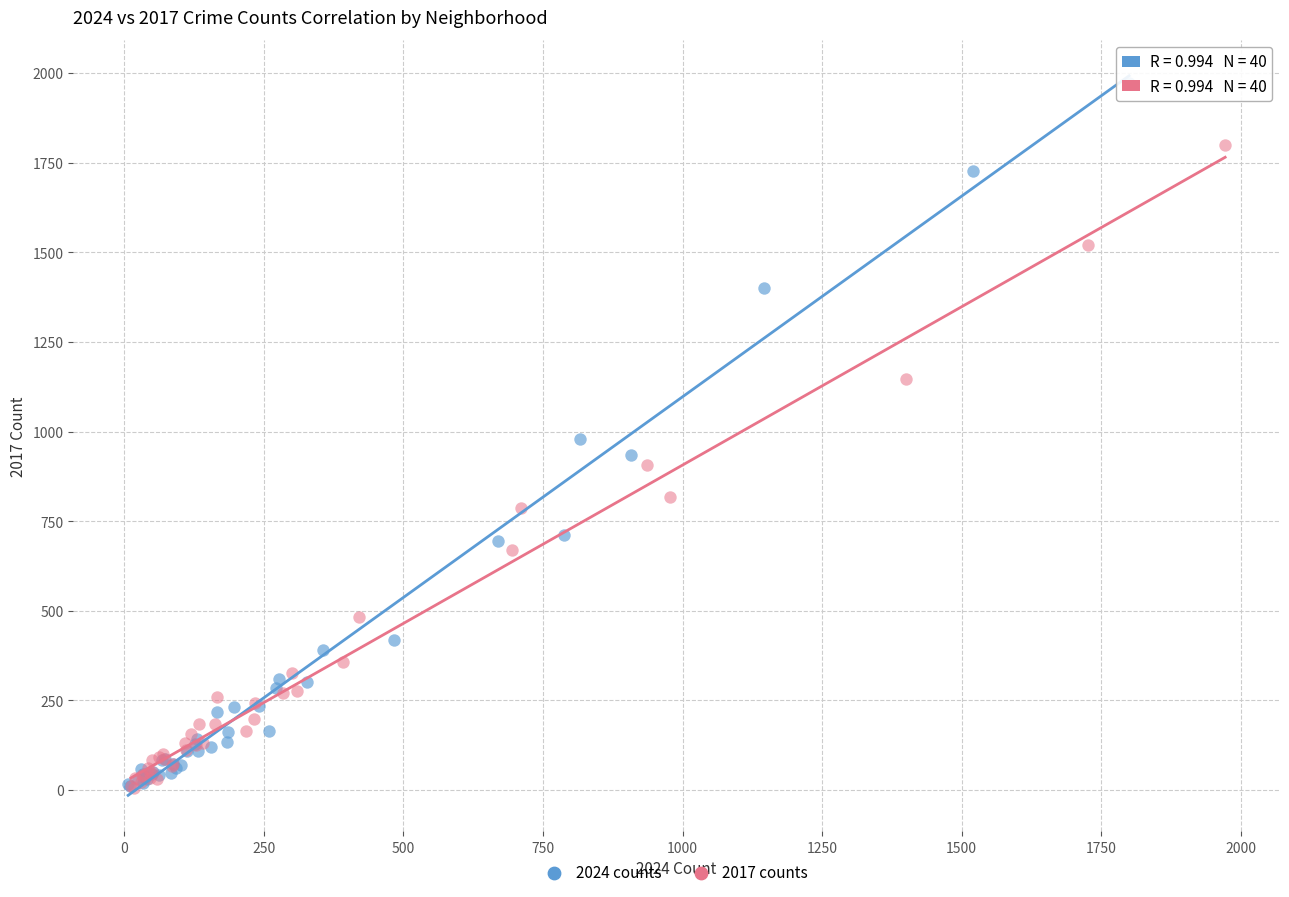

Which series has the largest Y range (max minus min)?

2024 counts